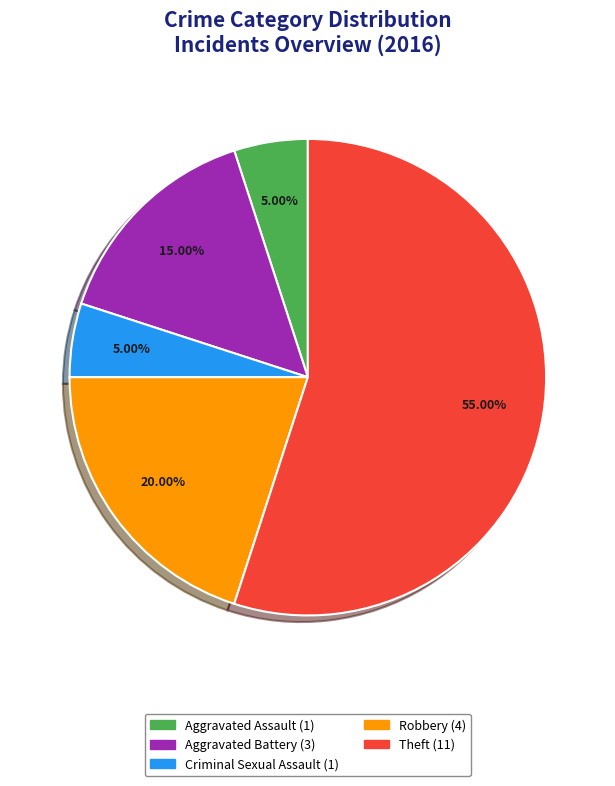

Is the sum of Aggravated Assault and Aggravated Battery greater than half?

No